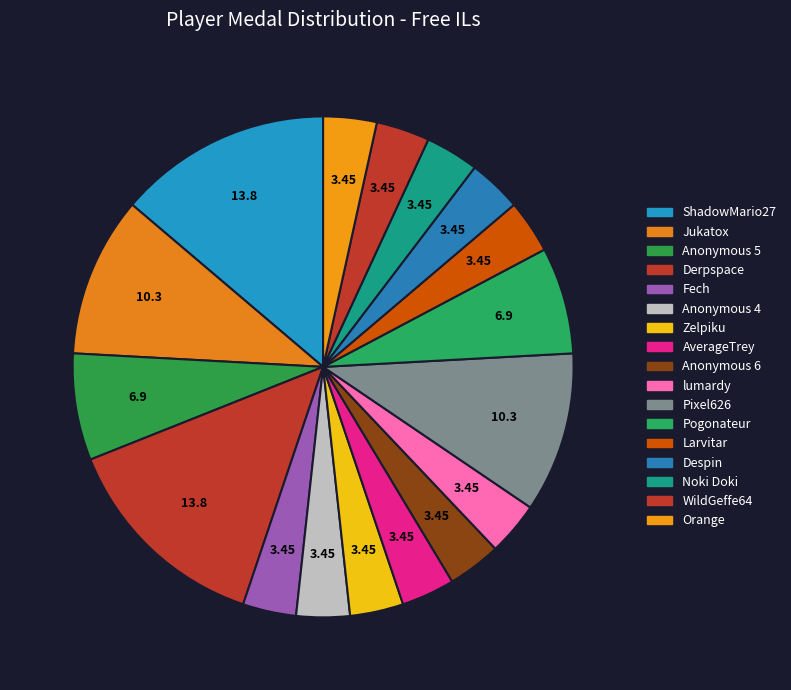

True or false: Orange accounts for 3% of the total.

False